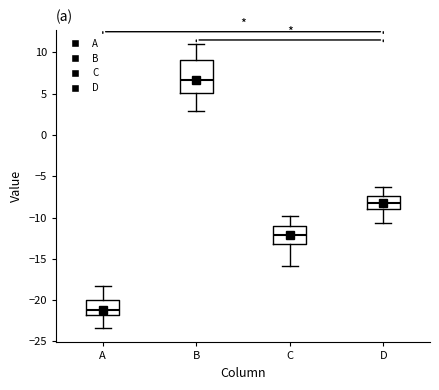

Where is the lower edge of the box for B on the y-axis? The values are not printed on the chart, so give them approximately, as read against the axis.

5.0